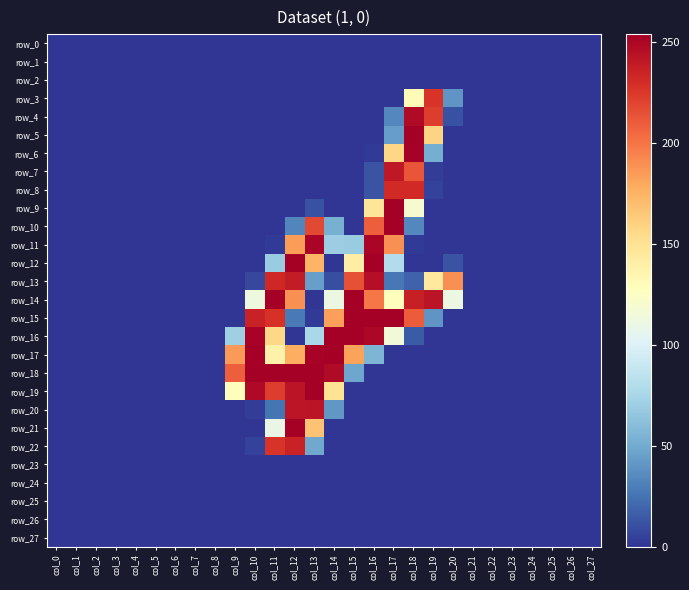

Which series has the largest total across all categories?

row_14